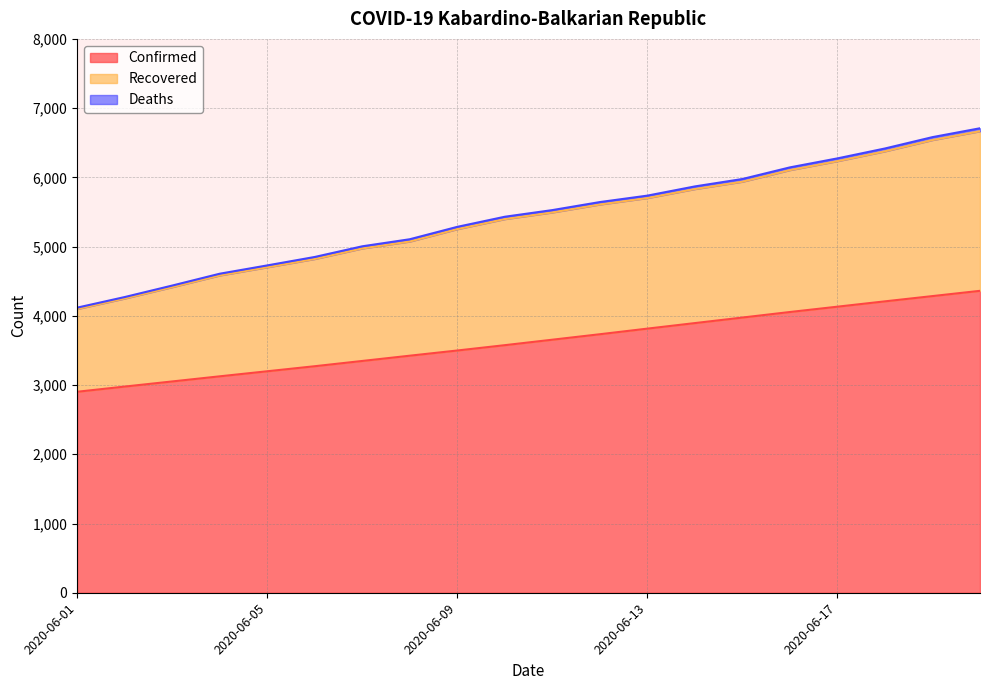

Reading left to right, list all the values displayed in this chart.

Confirmed: 2020-06-01=2903	2020-06-02=2978	2020-06-03=3052	2020-06-04=3126	2020-06-05=3199	2020-06-06=3272	2020-06-07=3348	2020-06-08=3424	2020-06-09=3499	2020-06-10=3576	2020-06-11=3655	2020-06-12=3734	2020-06-13=3815	2020-06-14=3895	2020-06-15=3975	2020-06-16=4055	2020-06-17=4132	2020-06-18=4209	2020-06-19=4285	2020-06-20=4361
Recovered: 2020-06-01=4118	2020-06-02=4271	2020-06-03=4437	2020-06-04=4608	2020-06-05=4728	2020-06-06=4850	2020-06-07=5004	2020-06-08=5106	2020-06-09=5285	2020-06-10=5431	2020-06-11=5527	2020-06-12=5643	2020-06-13=5736	2020-06-14=5869	2020-06-15=5976	2020-06-16=6144	2020-06-17=6274	2020-06-18=6417	2020-06-19=6581	2020-06-20=6709
Deaths: 2020-06-01=4098	2020-06-02=4250	2020-06-03=4414	2020-06-04=4583	2020-06-05=4701	2020-06-06=4821	2020-06-07=4973	2020-06-08=5073	2020-06-09=5252	2020-06-10=5397	2020-06-11=5493	2020-06-12=5608	2020-06-13=5701	2020-06-14=5831	2020-06-15=5937	2020-06-16=6105	2020-06-17=6234	2020-06-18=6376	2020-06-19=6539	2020-06-20=6666